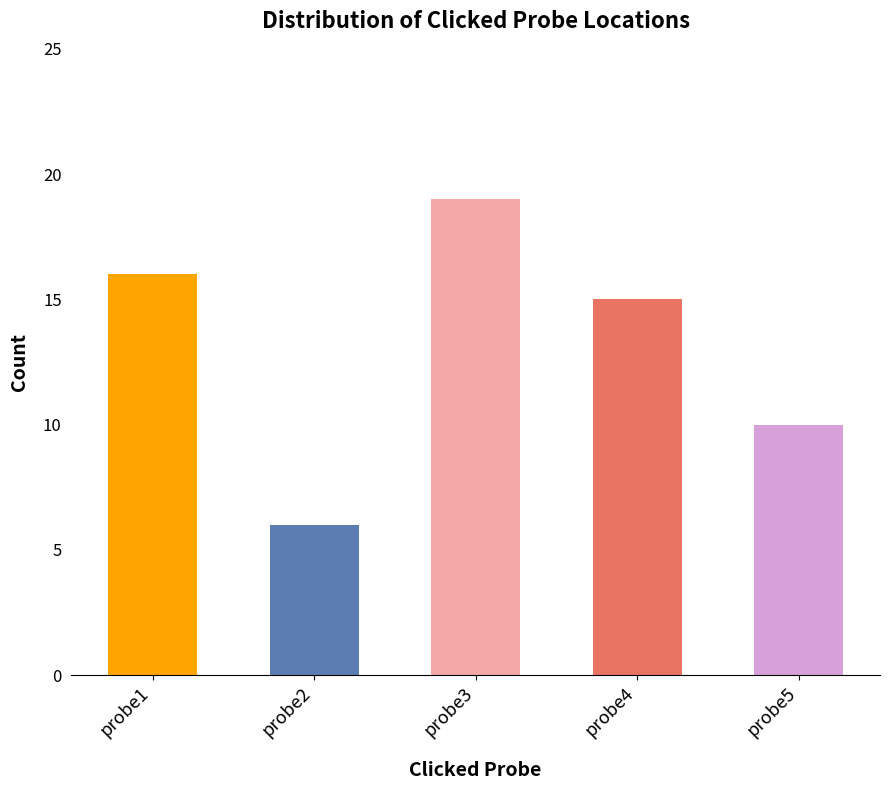

What is the maximum value shown in the chart?

19